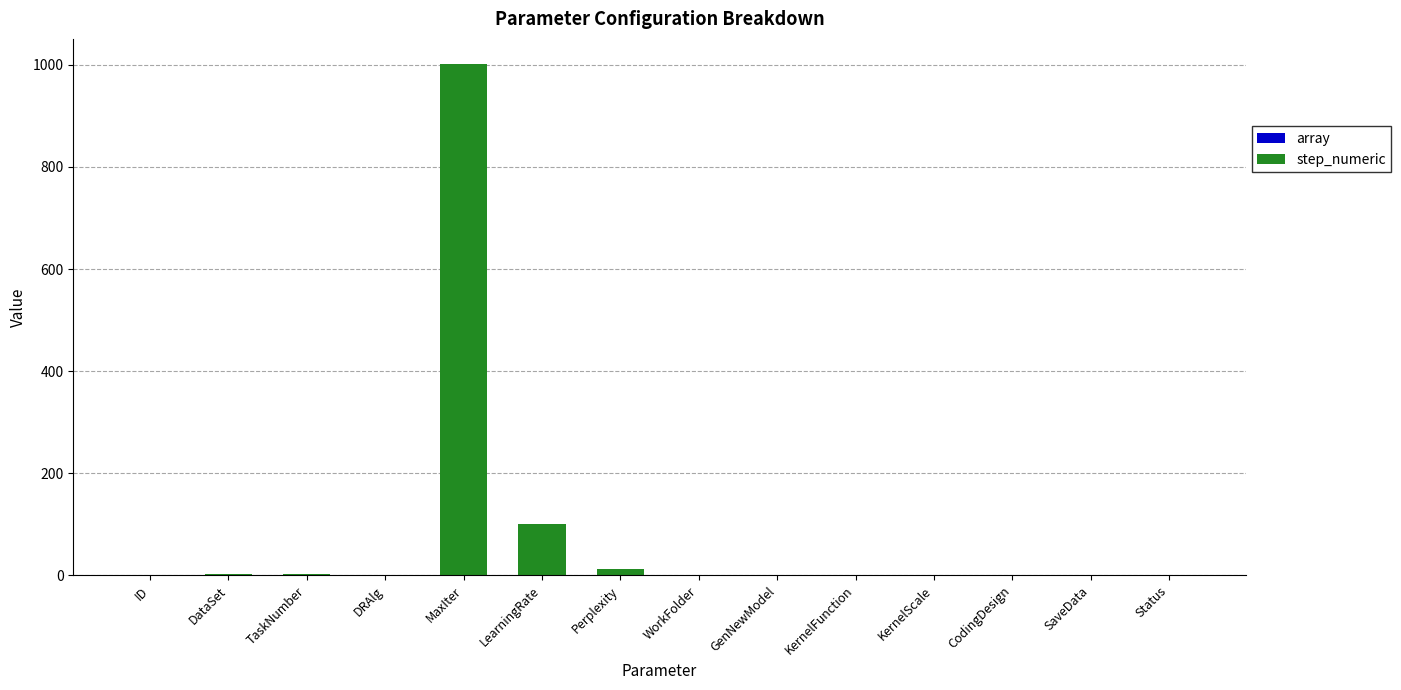

At which category is the sum across all series the highest?

MaxIter